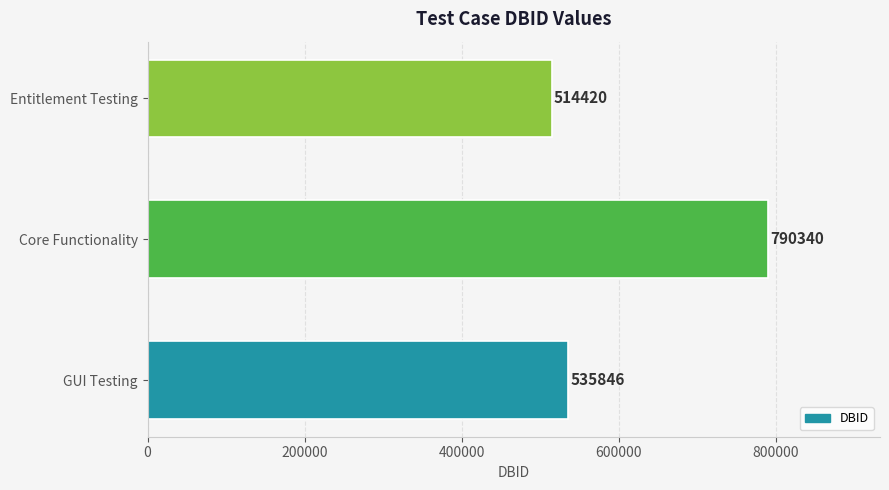

Does the chart contain any negative values?

No